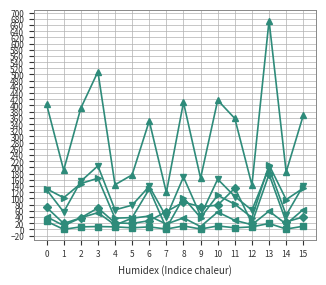

What is the spread (max minus min) of values at 3?

500